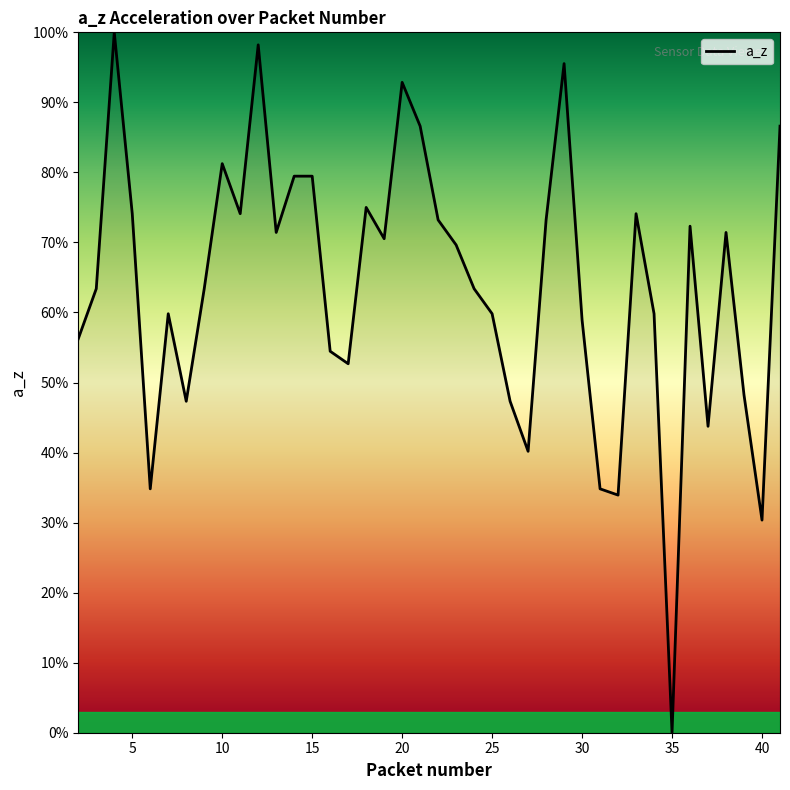

What is the difference between the maximum and second lowest values?

69.6